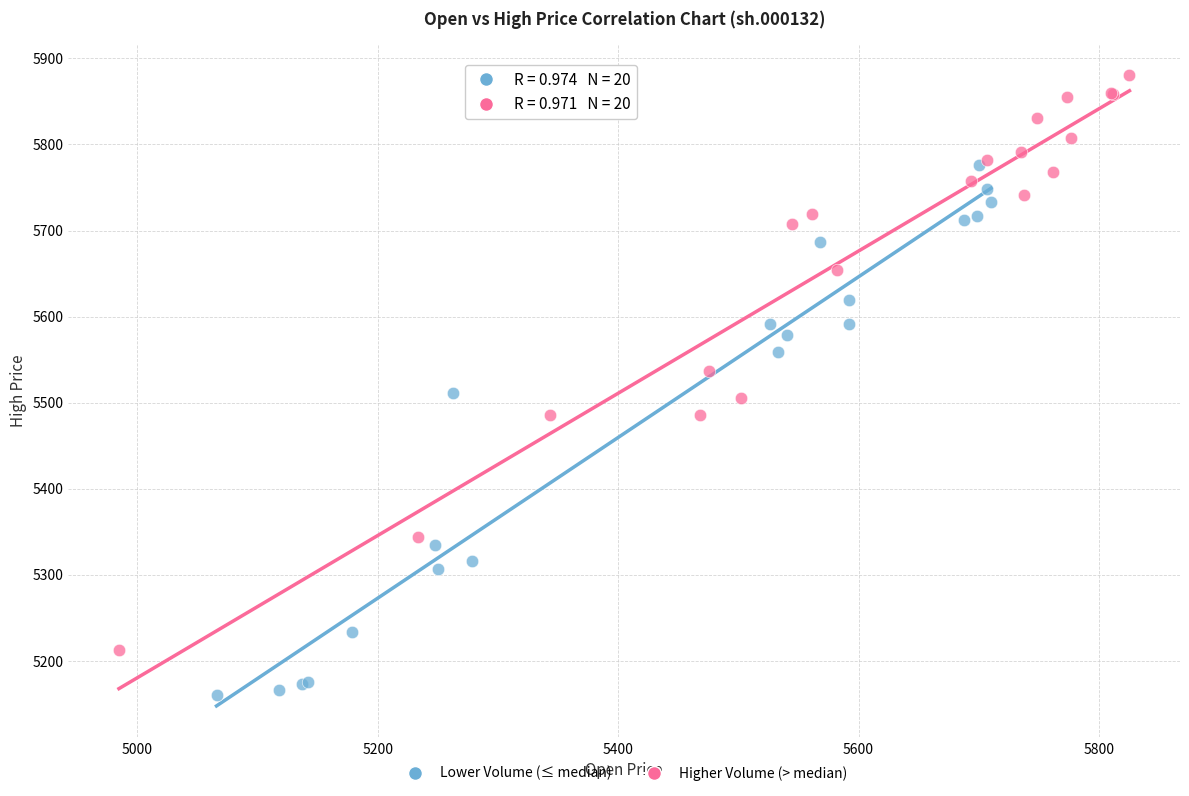

Which series reaches the maximum Y coordinate?

Higher Volume (> median)